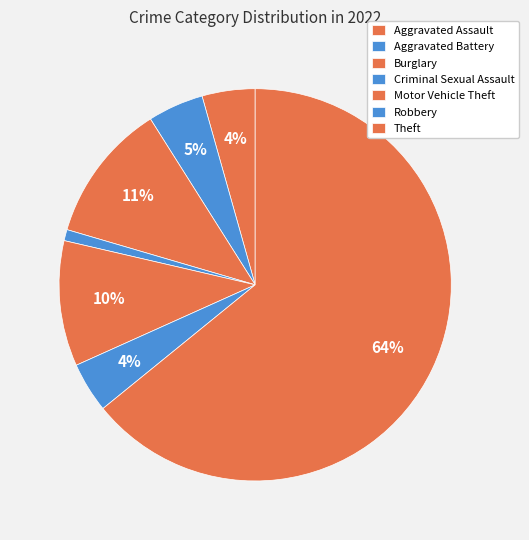

How much of the chart is everything except Burglary?

88.5%